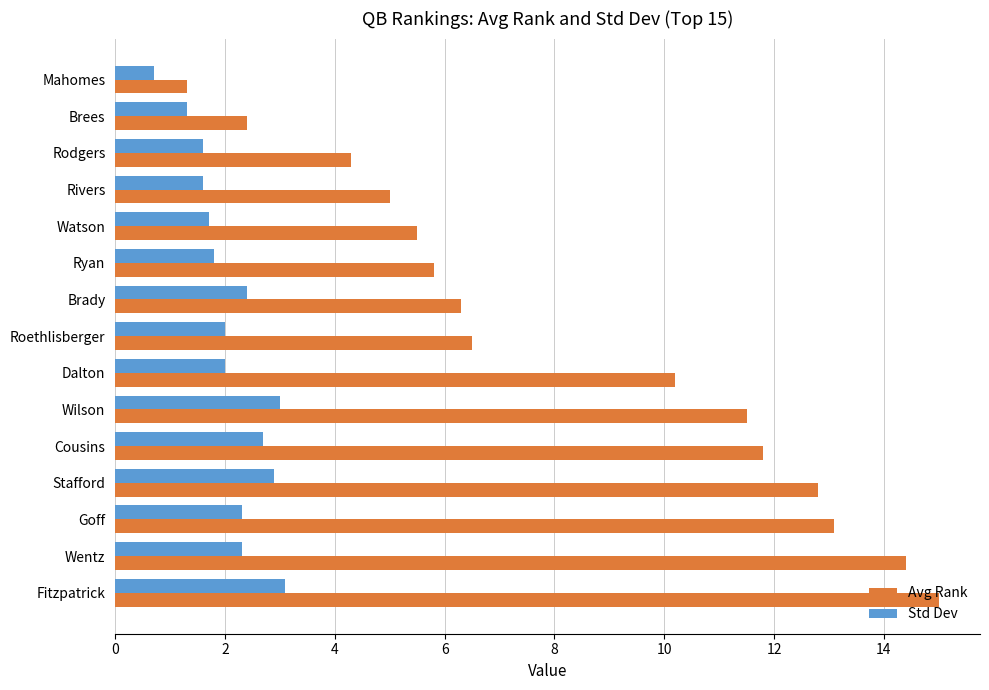

Read the Avg Rank value at Cousins.

11.8